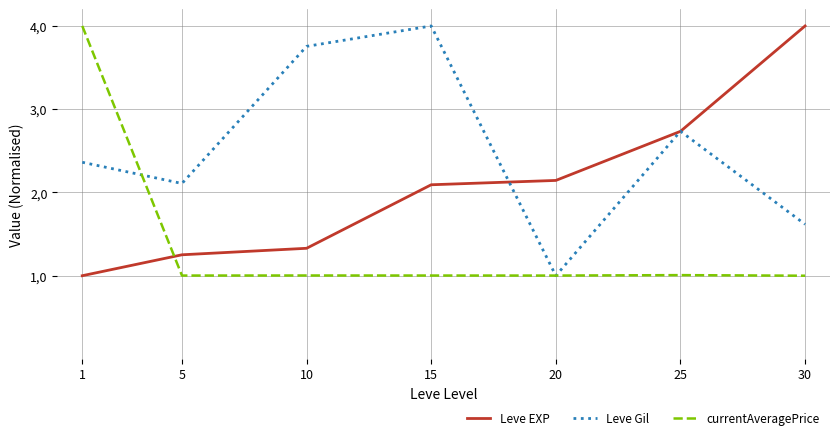

True or false: Leve Gil and currentAveragePrice intersect in this chart.

True